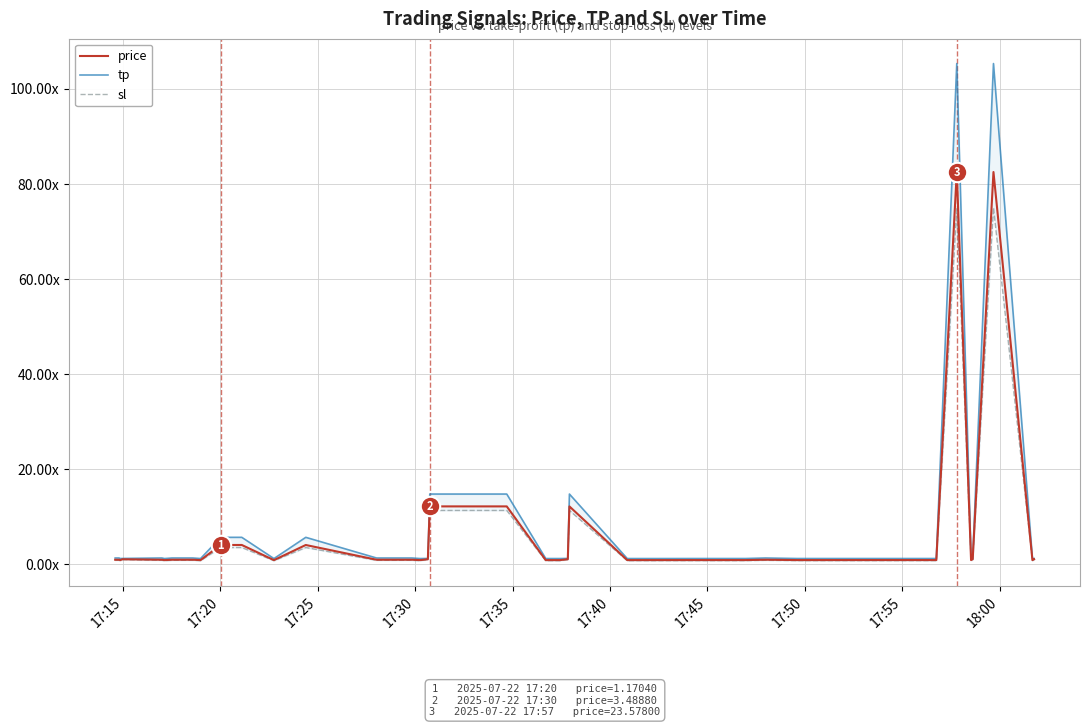

Where is the first local maximum for tp?

17:20